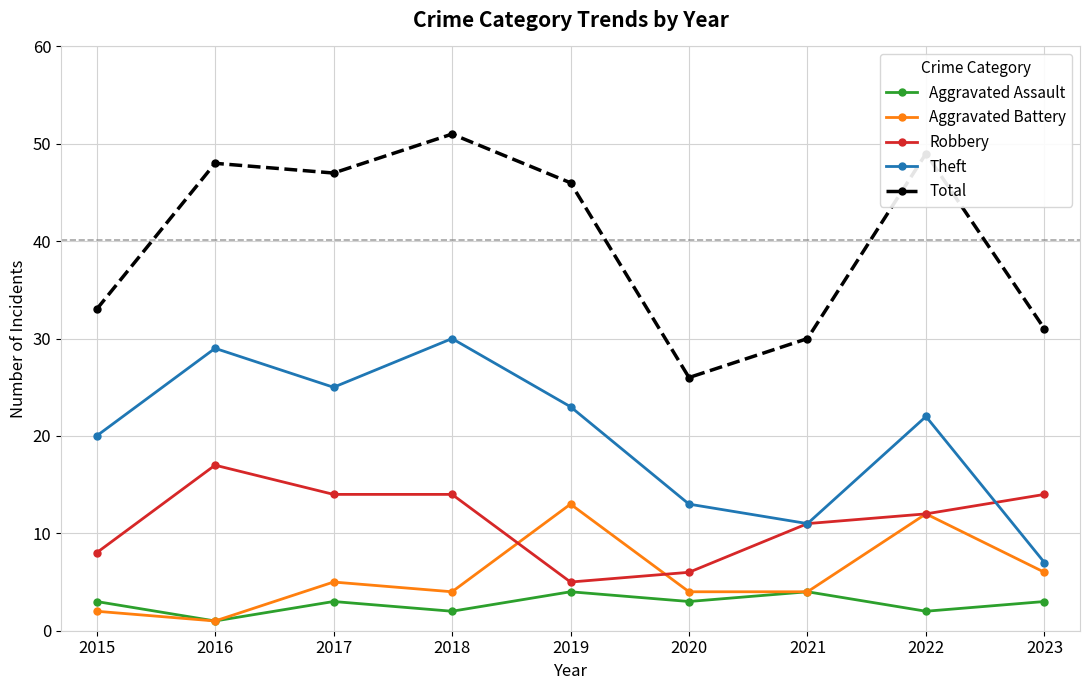

How many lines are shown in the chart?

5